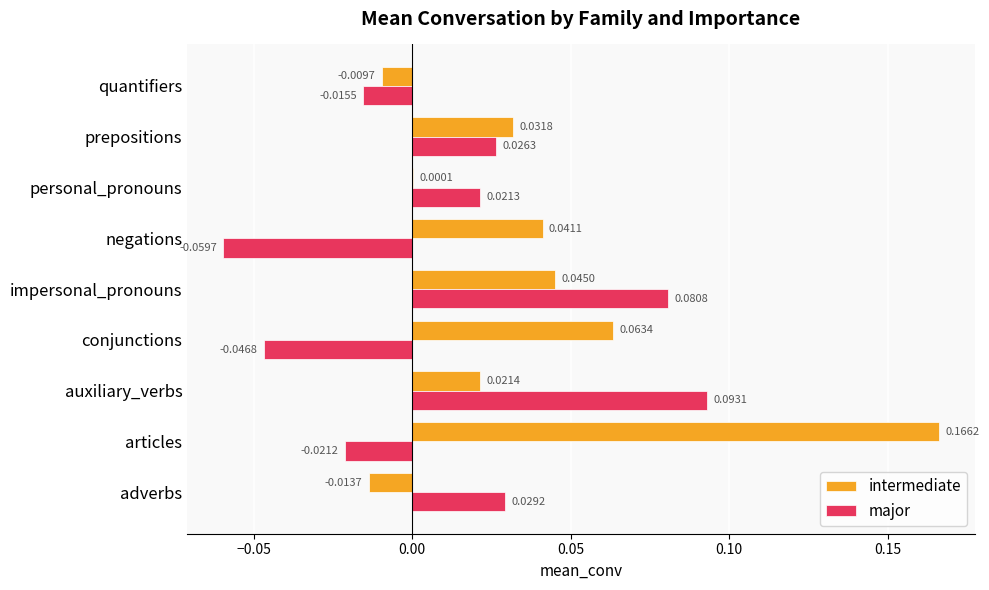

Is the value of major at impersonal_pronouns greater than the value of intermediate at personal_pronouns?

Yes